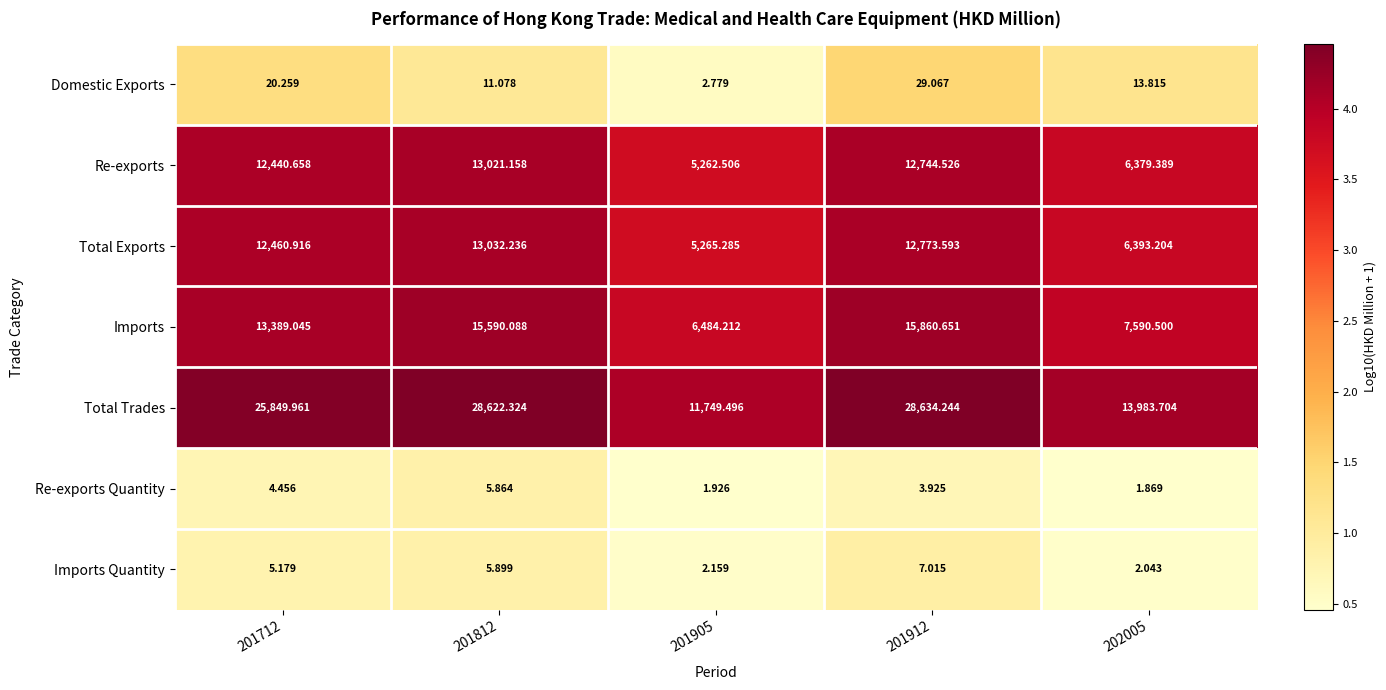

Which series has the largest total across all categories?

Total Trades